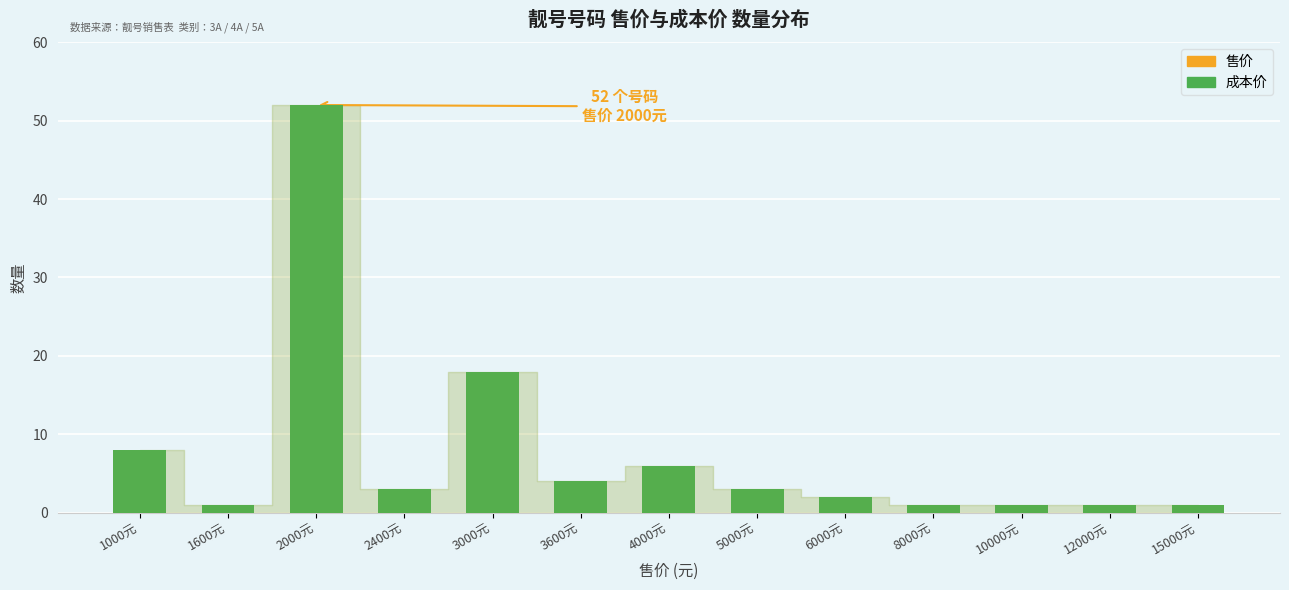

Reading left to right, extract all data points from this chart.

售价: 1000元=8	1600元=1	2000元=52	2400元=3	3000元=18	3600元=4	4000元=6	5000元=3	6000元=2	8000元=1	10000元=1	12000元=1	15000元=1
成本价: 1000元=8	1600元=1	2000元=52	2400元=3	3000元=18	3600元=4	4000元=6	5000元=3	6000元=2	8000元=1	10000元=1	12000元=1	15000元=1